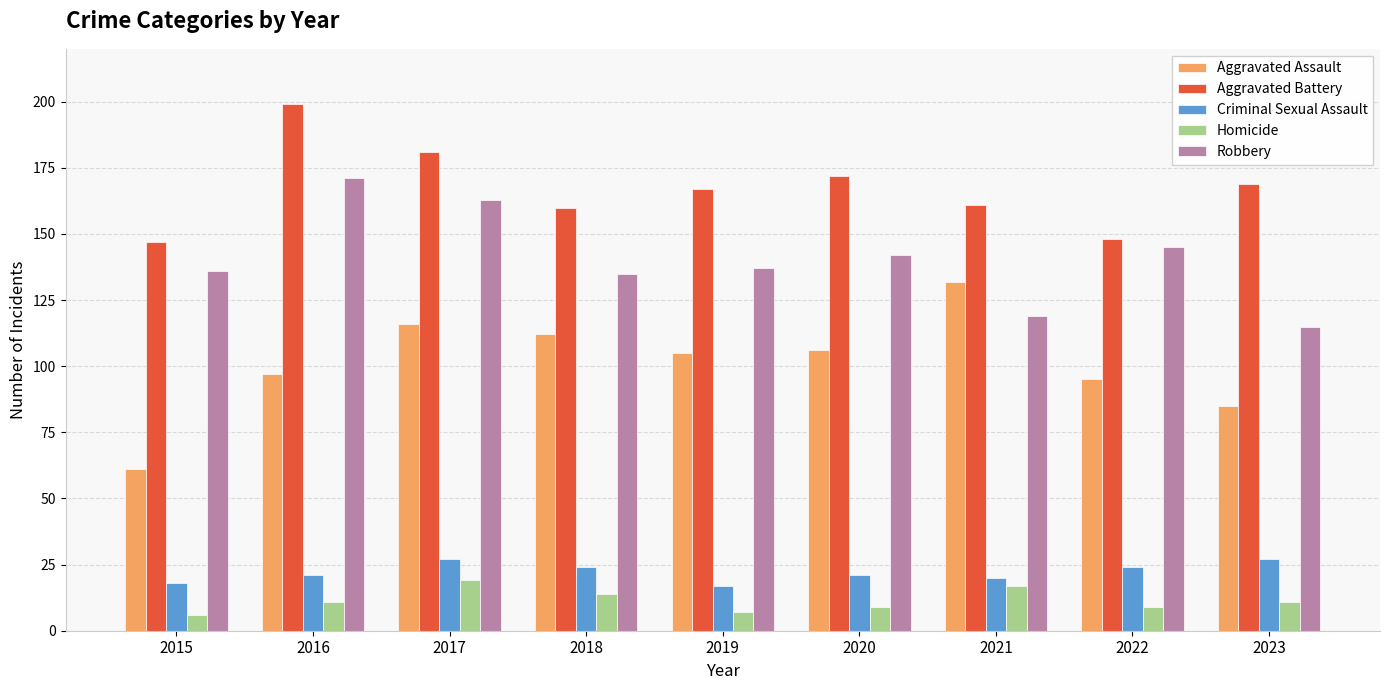

Which label corresponds to the largest value in the chart?

2016